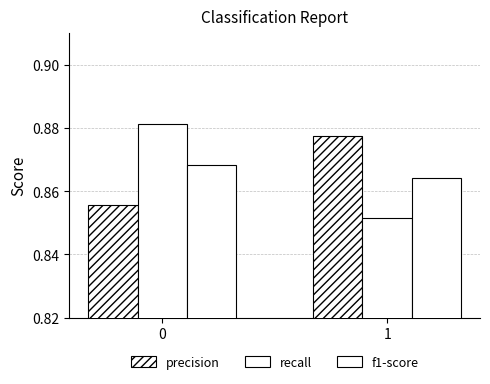

How many distinct data groups are displayed?

3